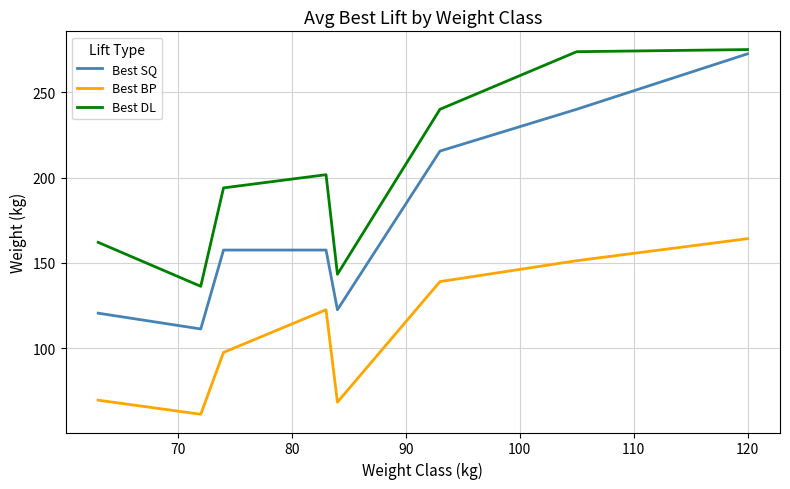

How many lines are shown in the chart?

3